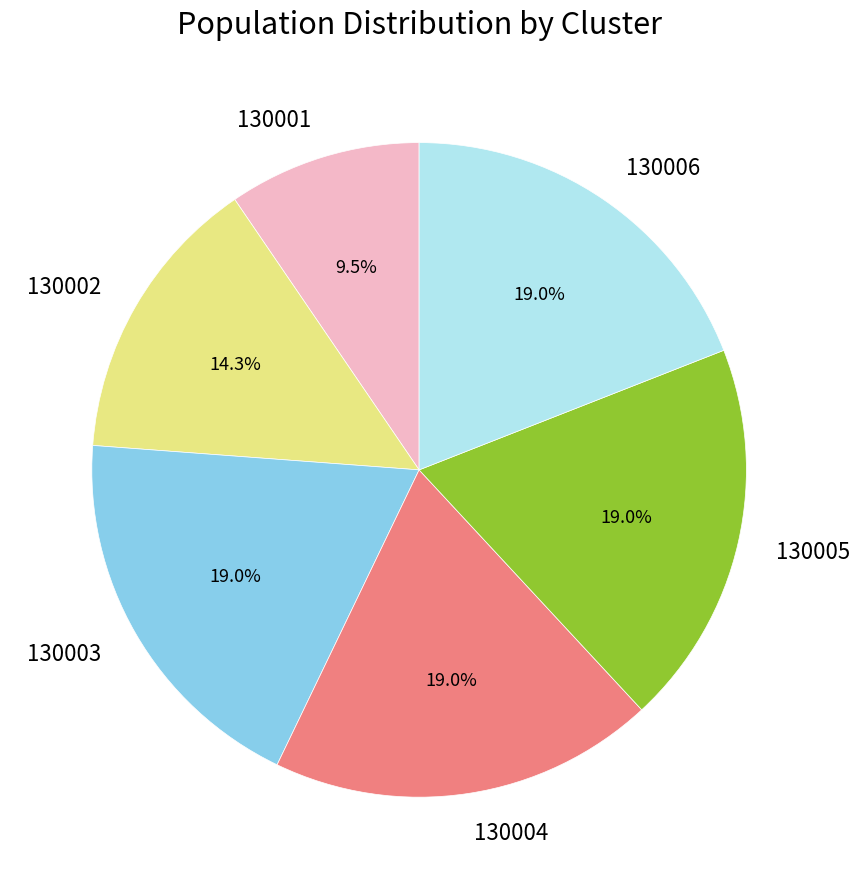

What is the smallest slice in the pie chart?

130001